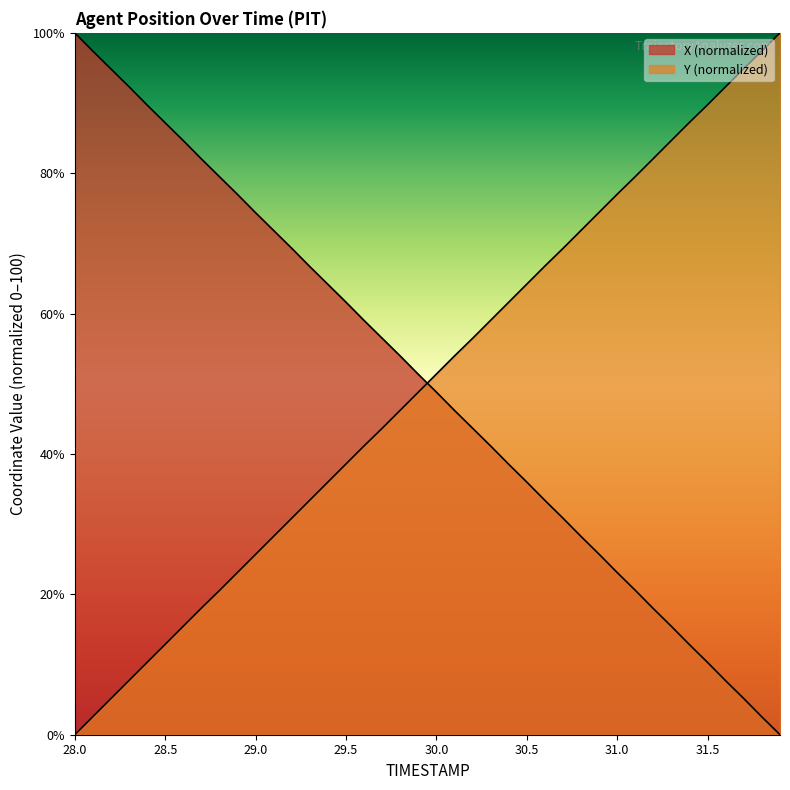

What position from the right is 30.3?

17